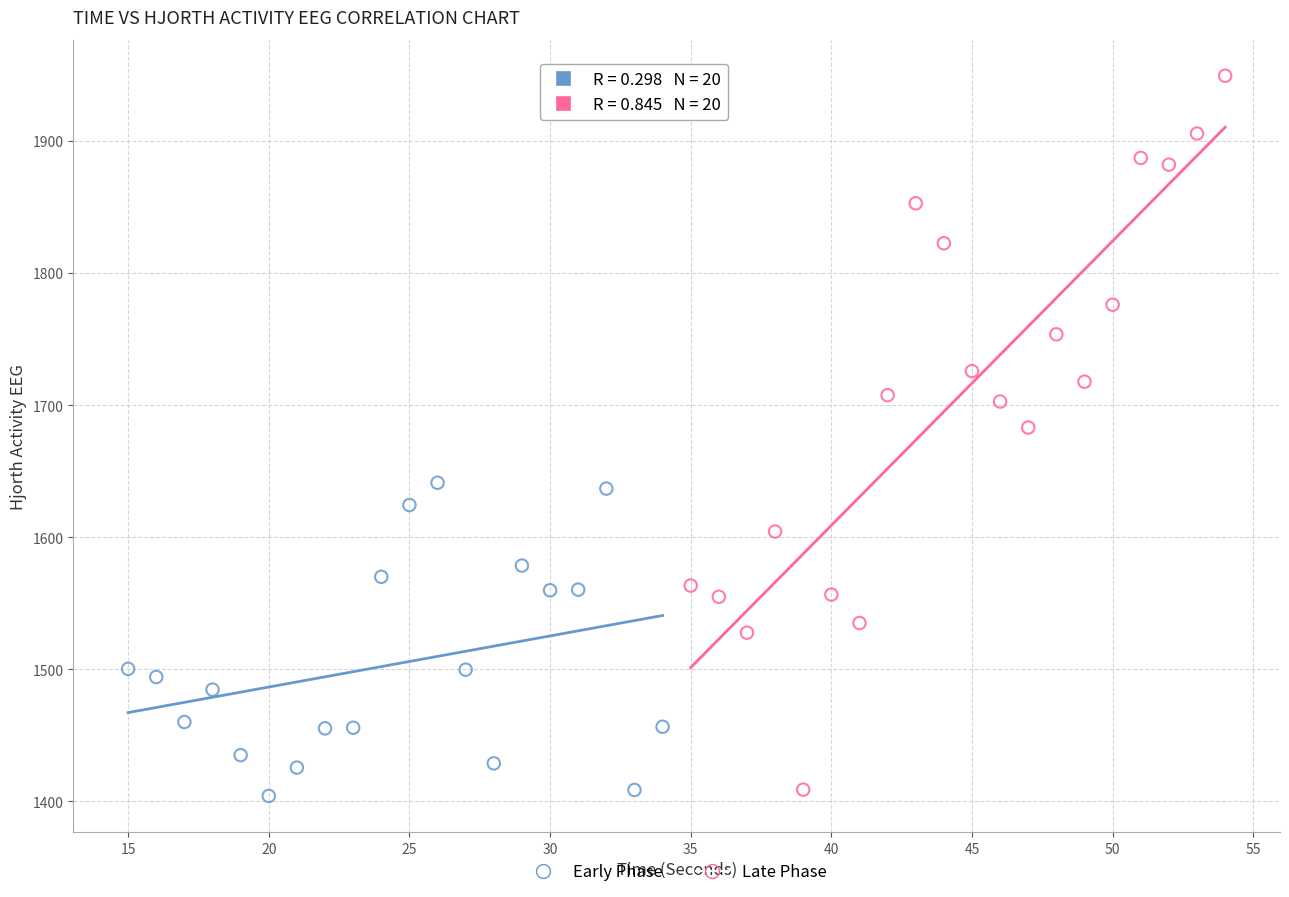

Which series contains the highest Y value?

Late Phase